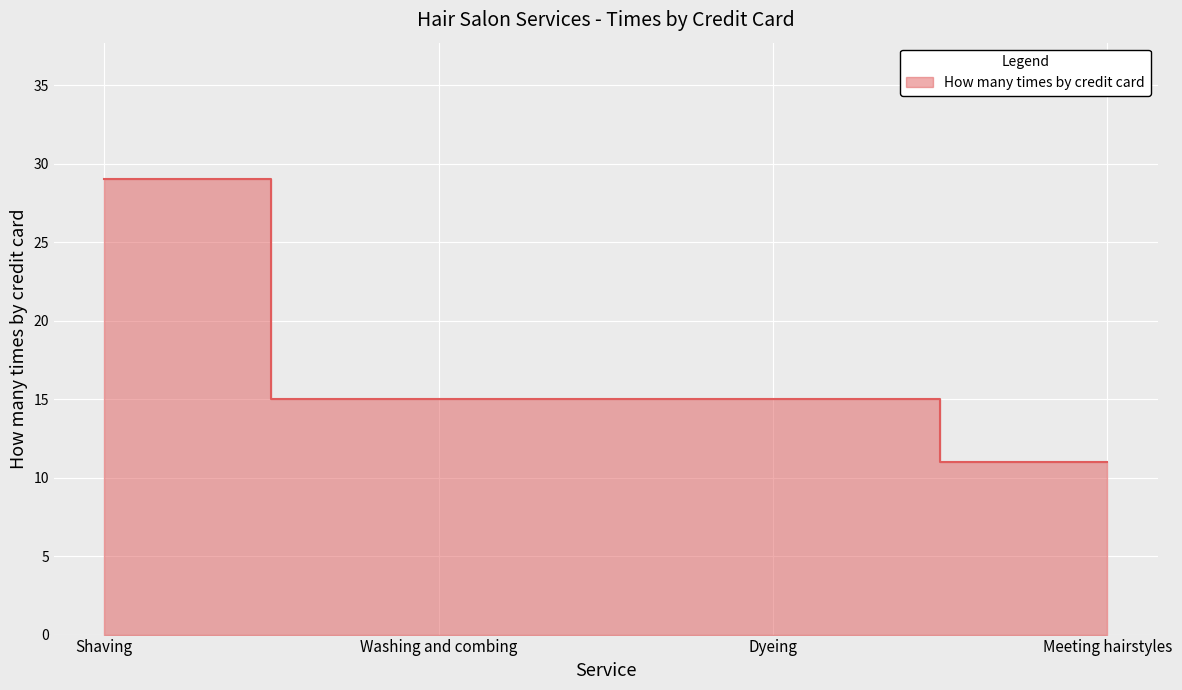

List the labels in order of value, smallest first.

Meeting hairstyles, Washing and combing, Dyeing, Shaving